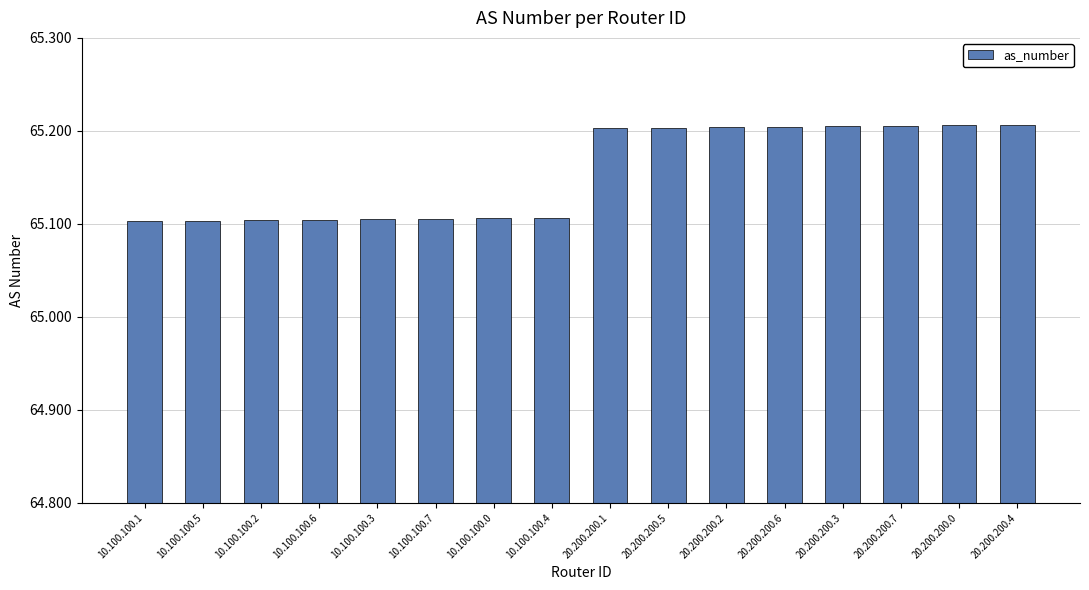

Reading right to left, what are all the values shown in this chart?

20.200.200.4=65206	20.200.200.0=65206	20.200.200.7=65205	20.200.200.3=65205	20.200.200.6=65204	20.200.200.2=65204	20.200.200.5=65203	20.200.200.1=65203	10.100.100.4=65106	10.100.100.0=65106	10.100.100.7=65105	10.100.100.3=65105	10.100.100.6=65104	10.100.100.2=65104	10.100.100.5=65103	10.100.100.1=65103